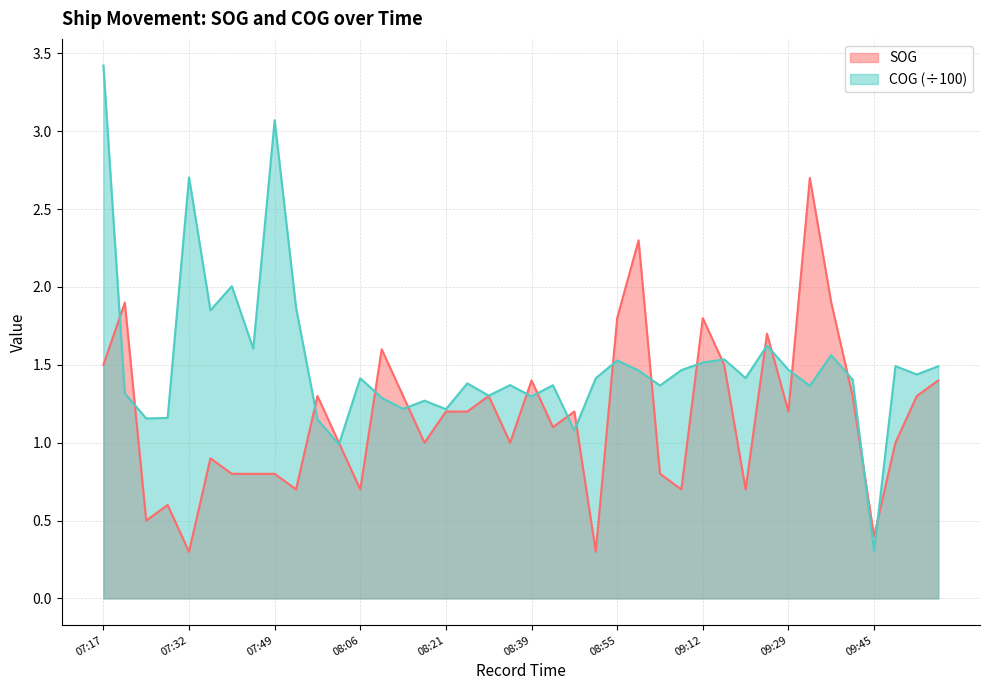

Between 09:37 and 07:49, which is larger?

09:37